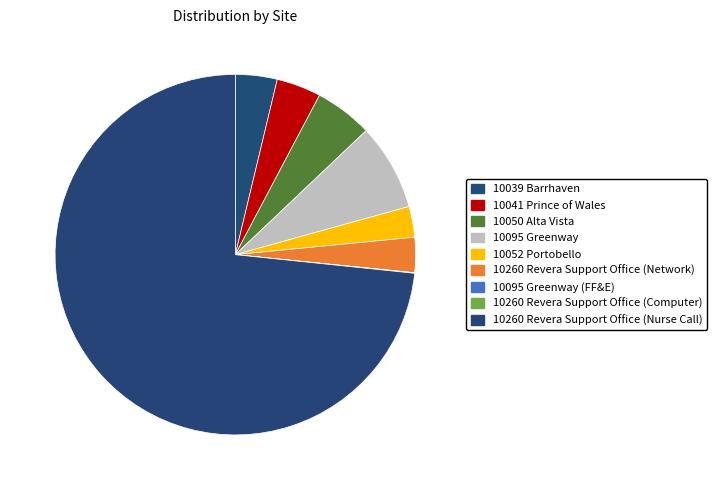

What is the ratio of the value at 10095 Greenway (FF&E) to the value at 10260 Revera Support Office (Computer)?

0.6